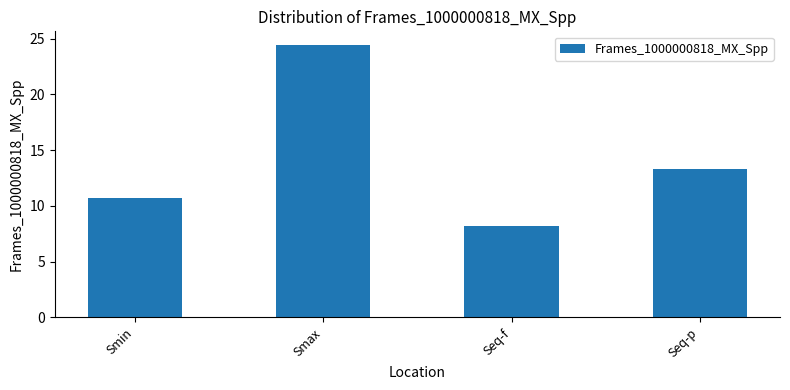

Which category has the highest value across all series?

Smax